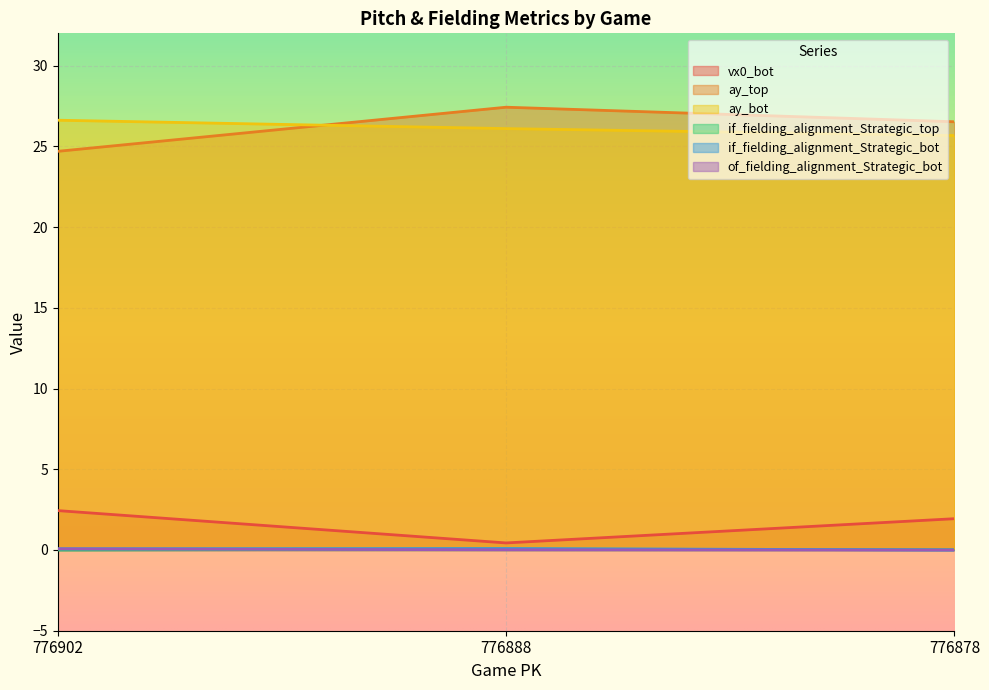

At which label does ay_bot reach its peak?

776902